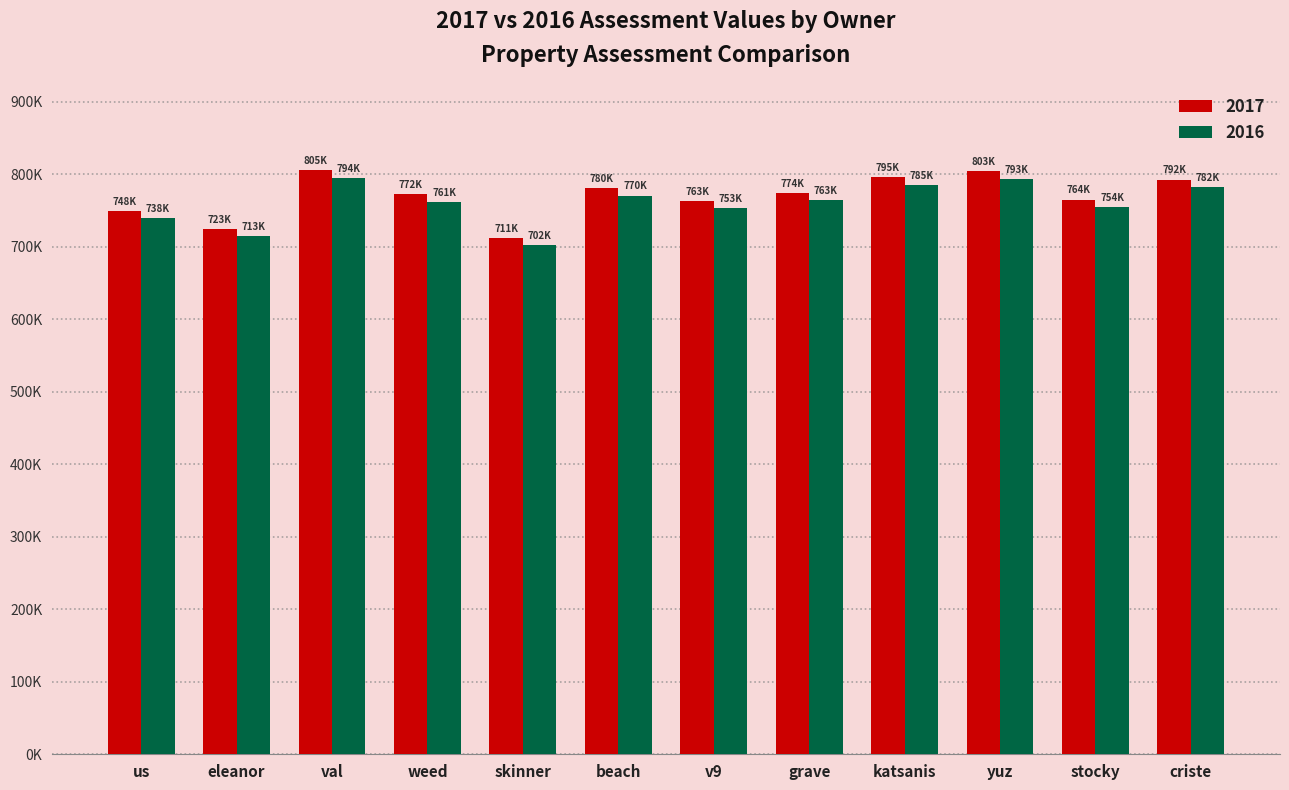

What is the maximum value for 2016?

794820